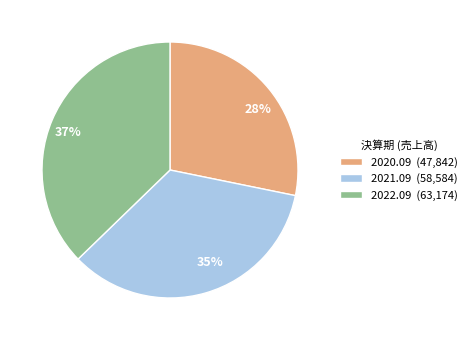

Is there any slice that represents more than half of the pie?

No